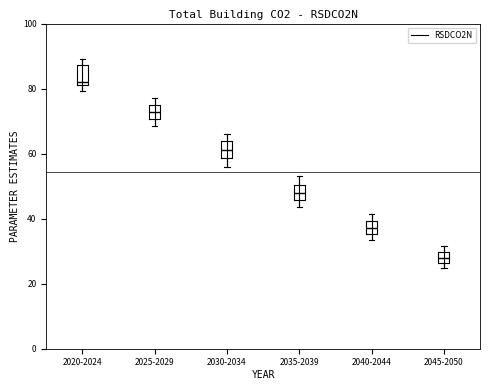

Where is the upper edge of the box for 2020-2024 on the y-axis? The values are not printed on the chart, so give them approximately, as read against the axis.

88